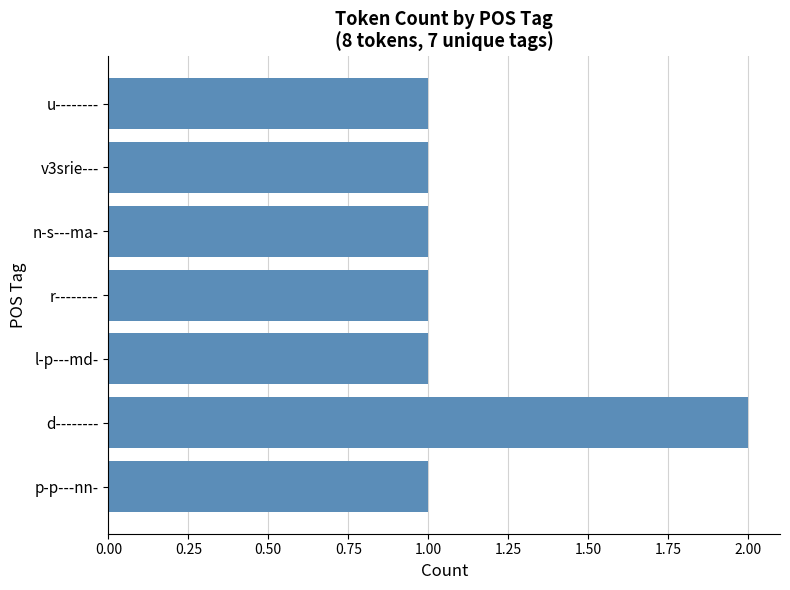

Approximately how many times larger is the value at l-p---md- compared to u--------?

1.0